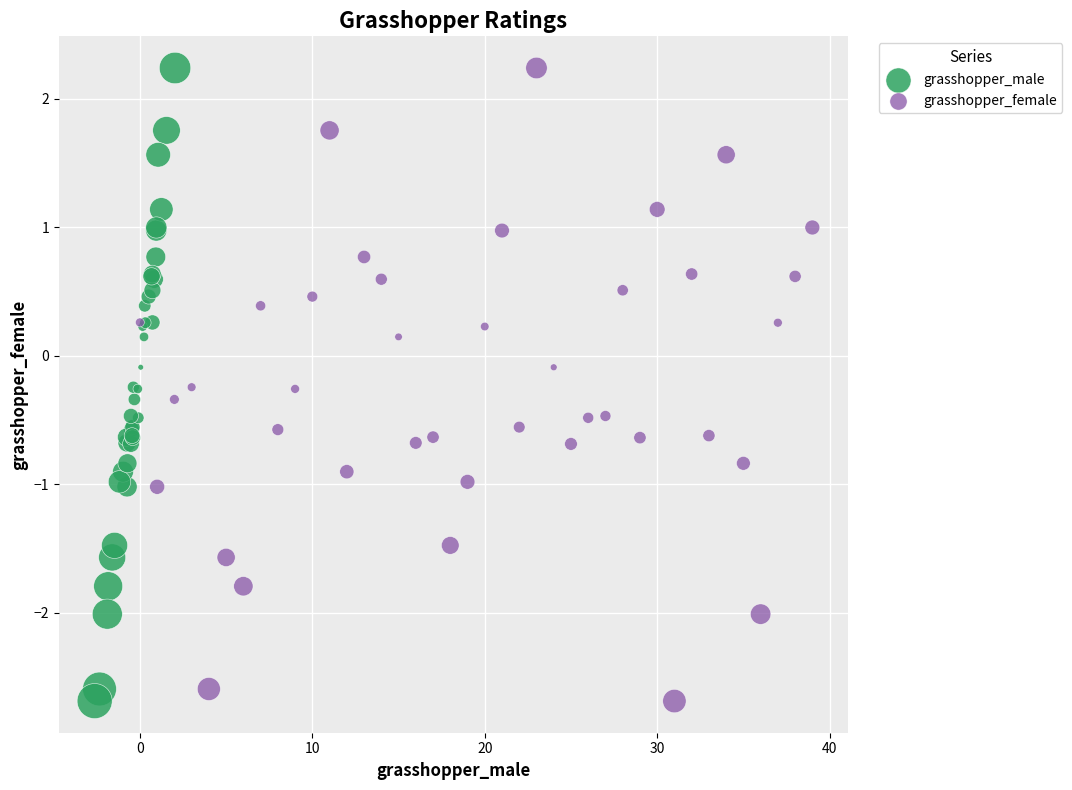

What are all the series names shown in the legend?

grasshopper_male, grasshopper_female